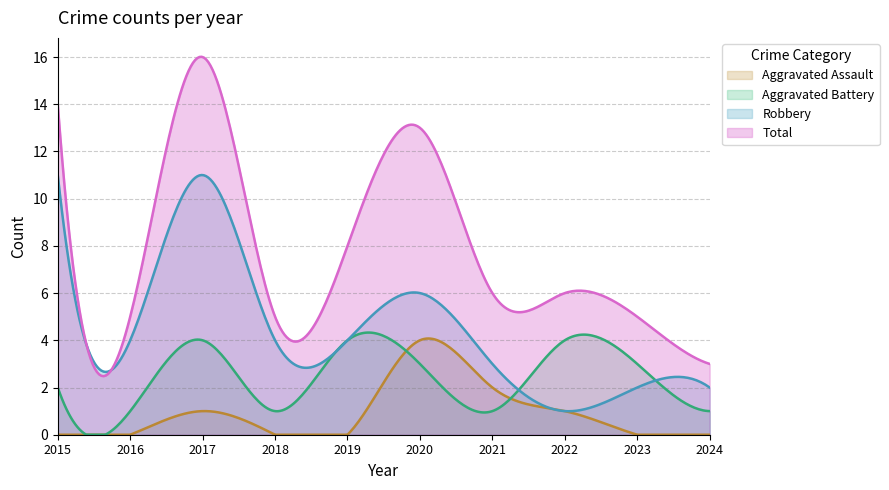

Rank the series by their average value, from highest to lowest.

Total, Robbery, Aggravated Battery, Aggravated Assault